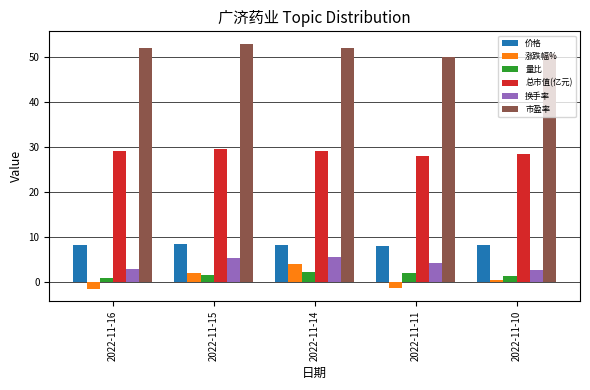

What is the difference between the maximum and minimum values in the 换手率 series?

3.0